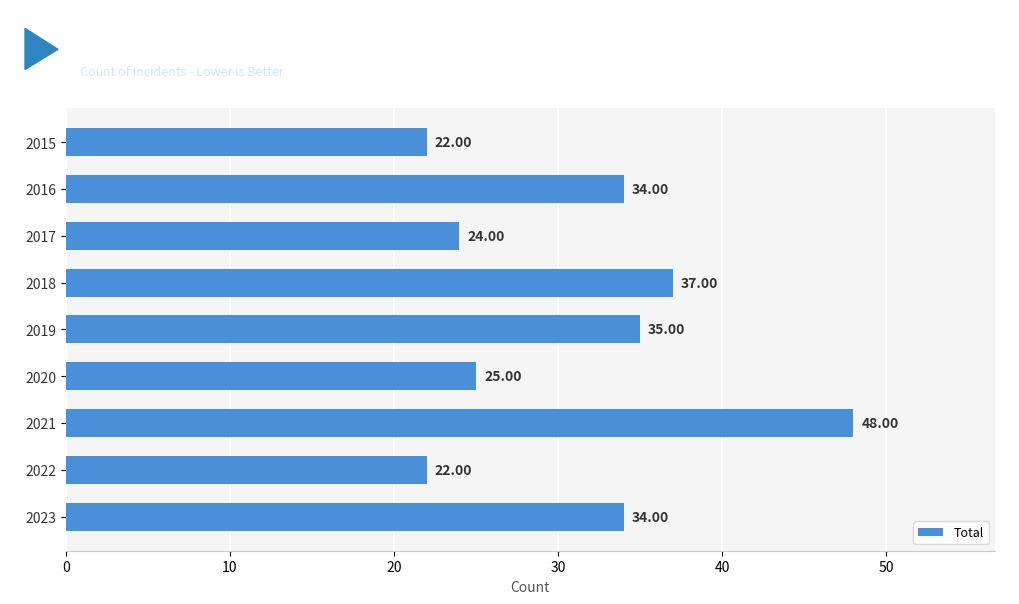

What is the sum of all values?

281